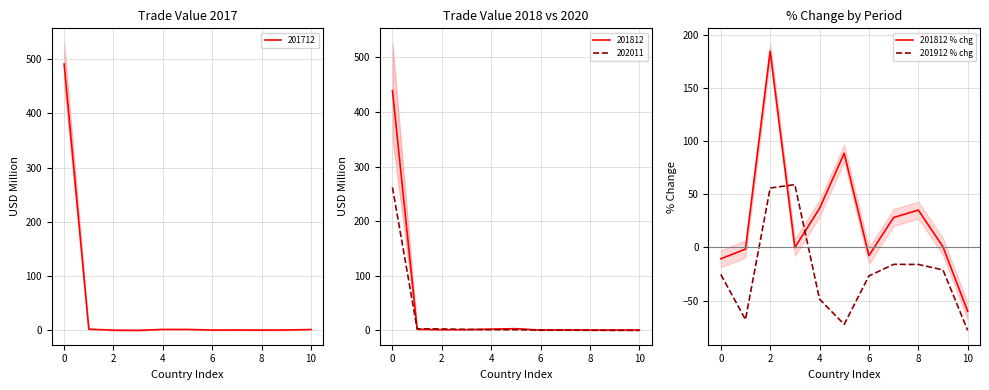

How many lines are shown in the chart?

2